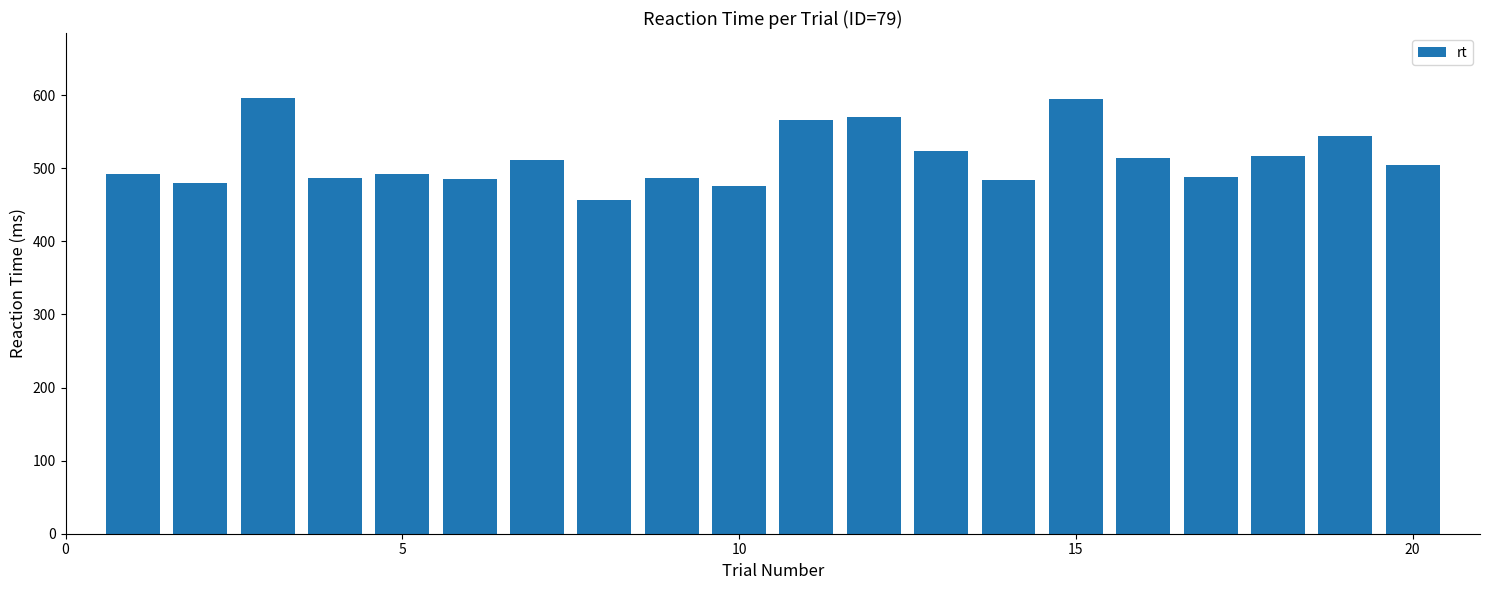

What is the value of the 5th bar from the left?

491.7